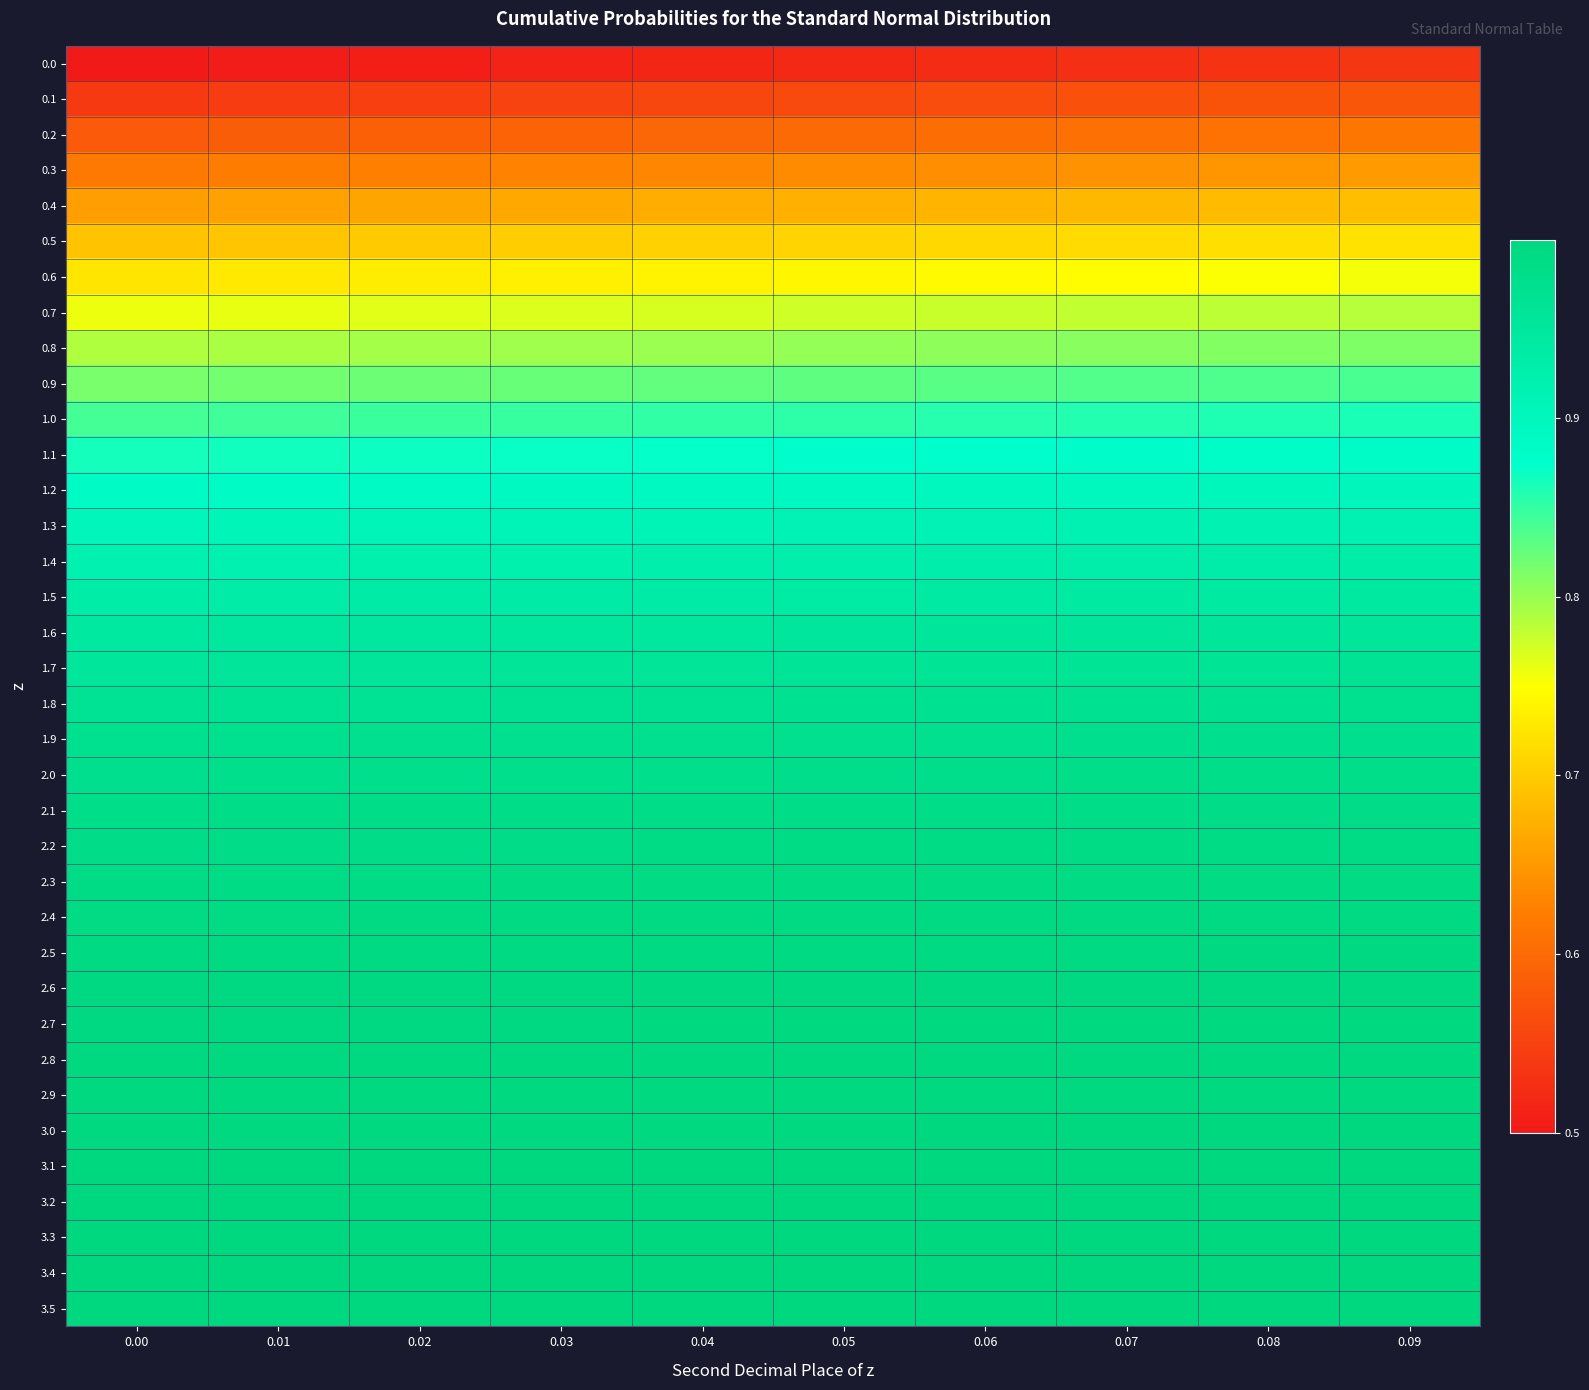

Which has a higher value, 0.08 or 0.06?

0.08